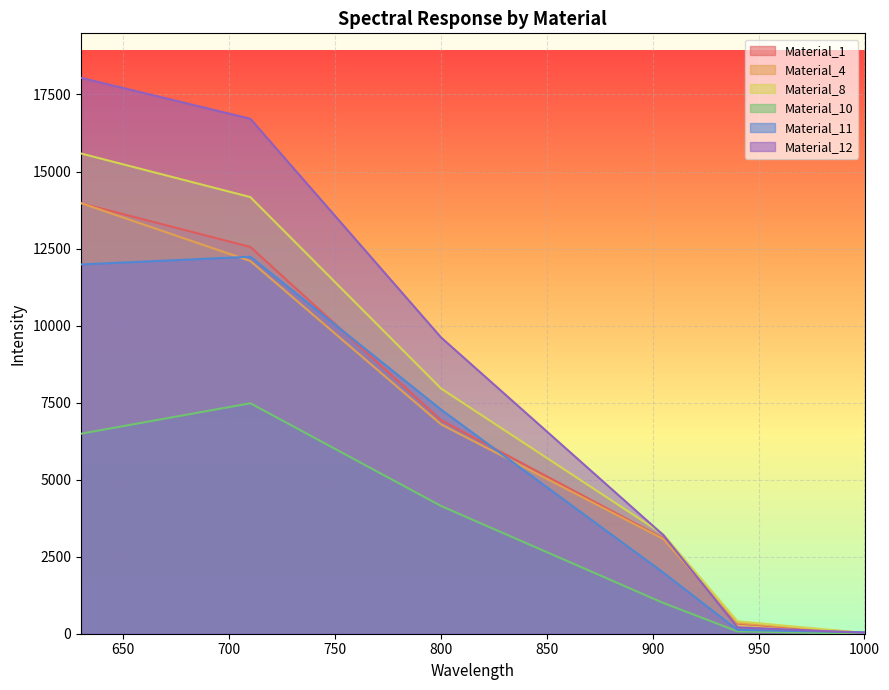

What is the average value of the Material_11 series?

5608.1